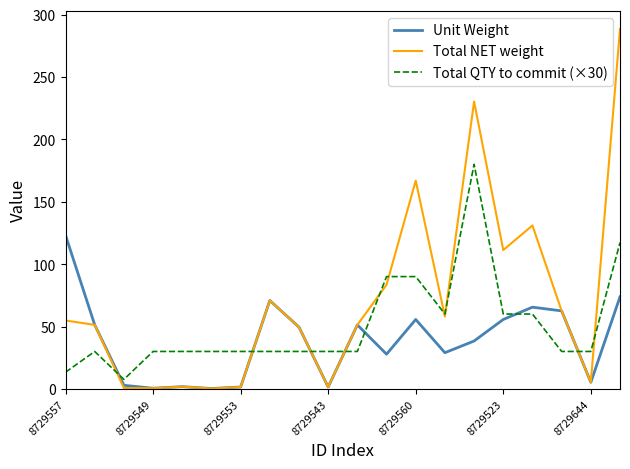

Rank the series by their maximum value, from highest to lowest.

Total NET weight, Total QTY to commit (×30), Unit Weight